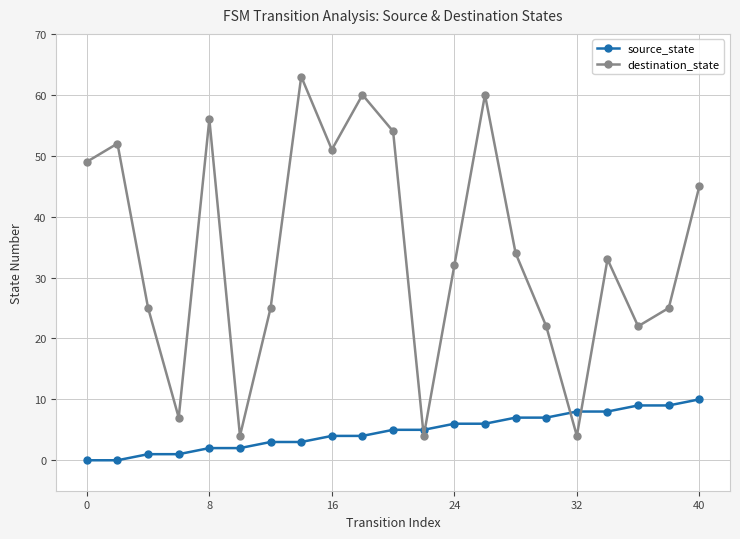

Rank the series by their average value, from lowest to highest.

source_state, destination_state